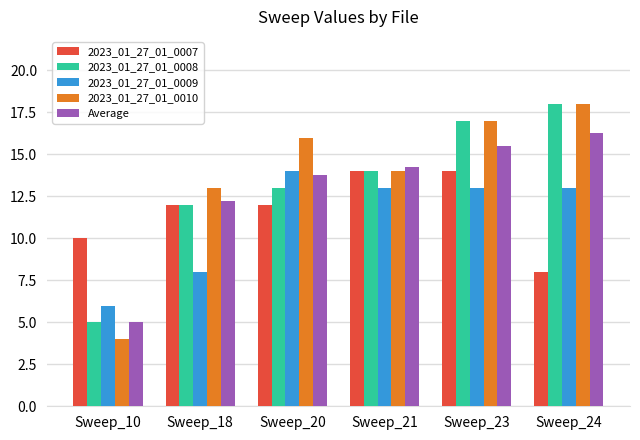

The value of 2023_01_27_01_0007 at Sweep_21 is 7.2. True or false?

False